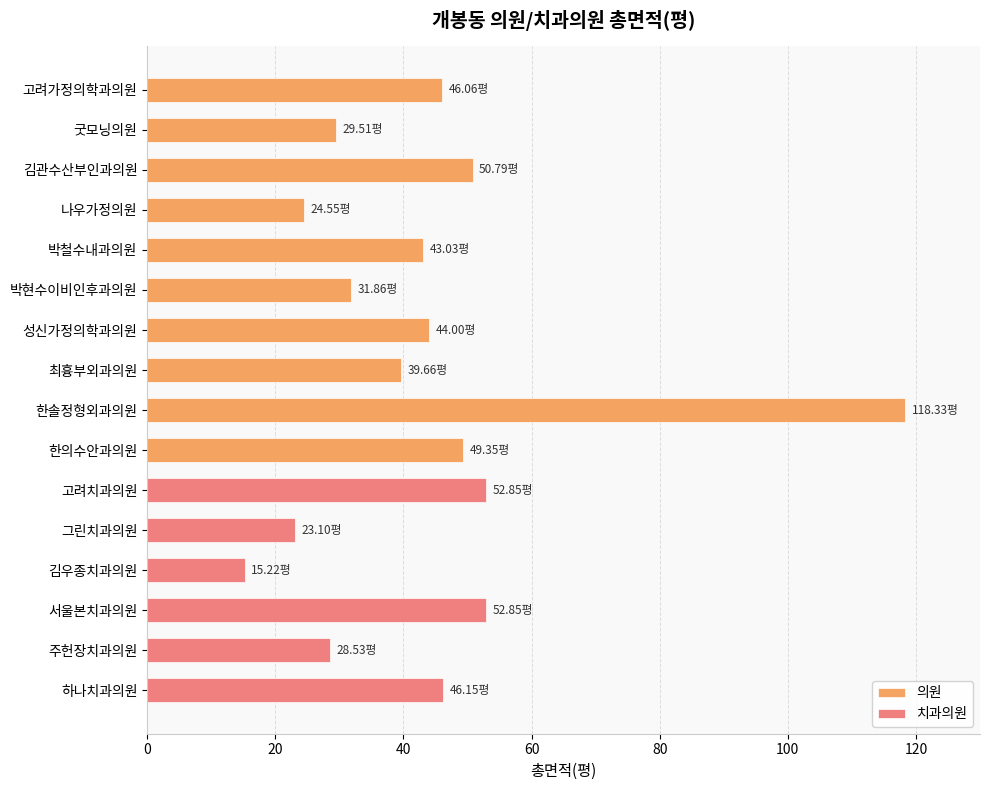

Reading left to right, list all the values displayed in this chart.

46.1	29.5	50.8	24.6	43.0	31.9	44.0	39.7	118.3	49.4	52.9	23.1	15.2	52.9	28.5	46.1